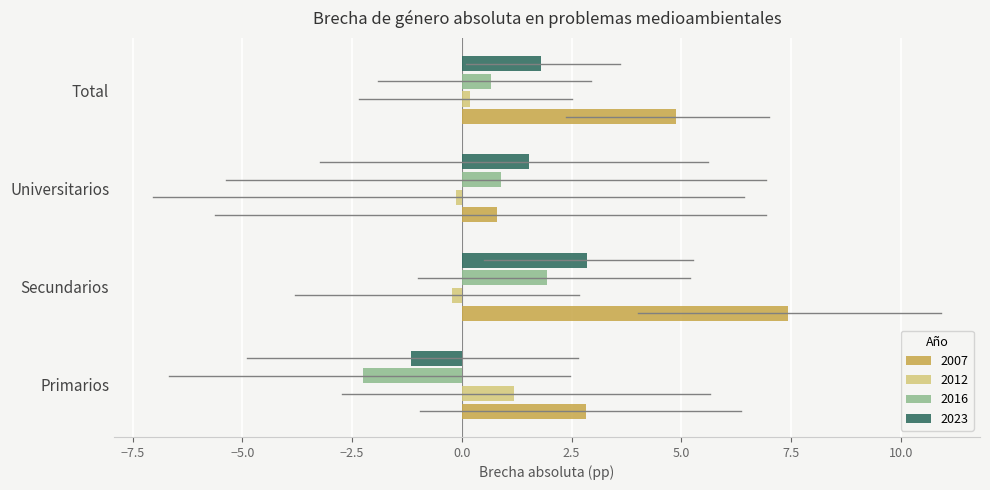

At which category is the sum across all series the highest?

Secundarios